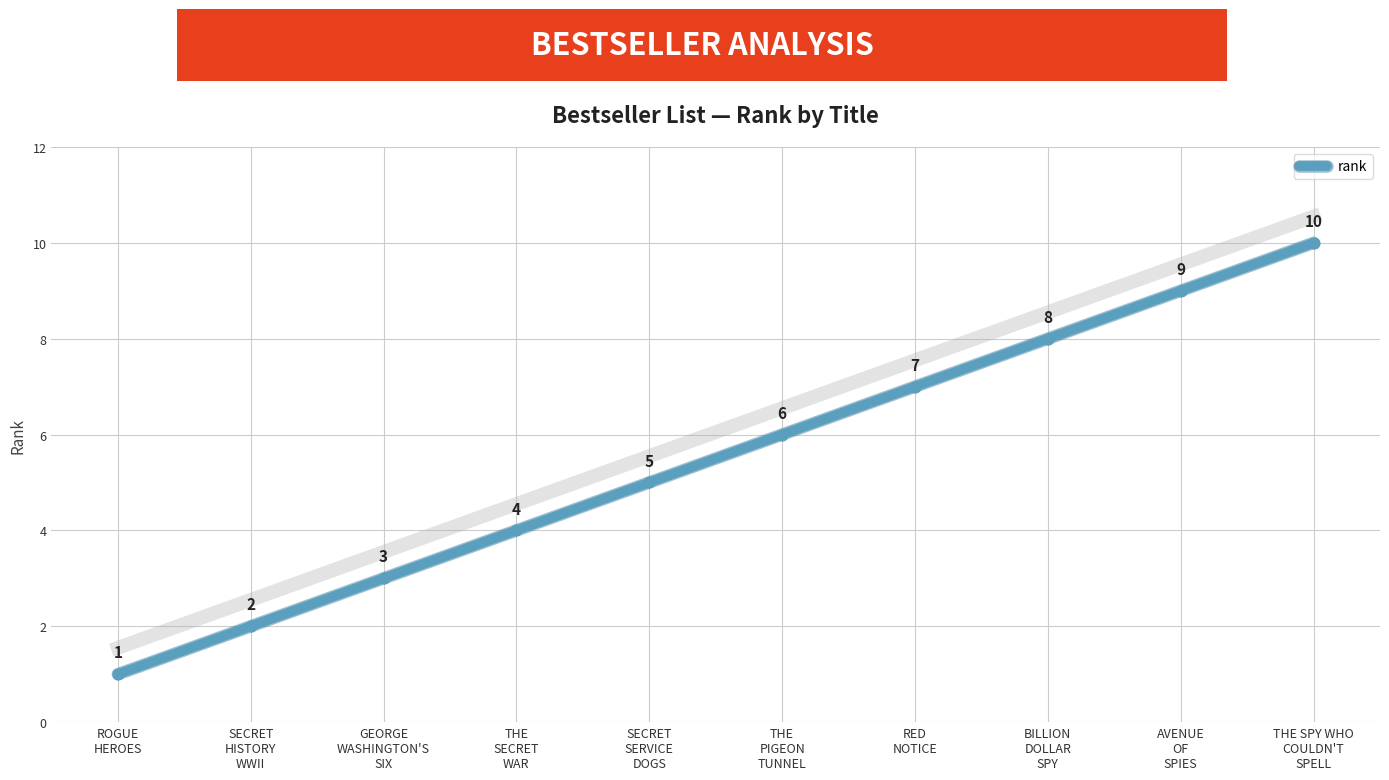

Which has a higher value, THE
SECRET
WAR or SECRET
SERVICE
DOGS?

SECRET
SERVICE
DOGS